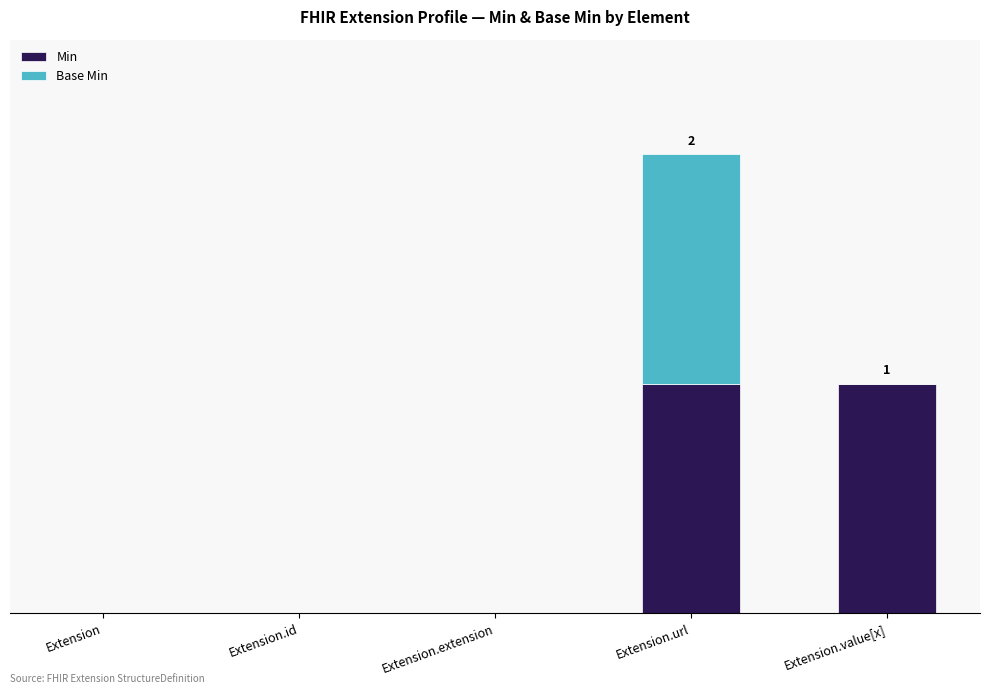

At how many categories does at least one series exceed 0?

2